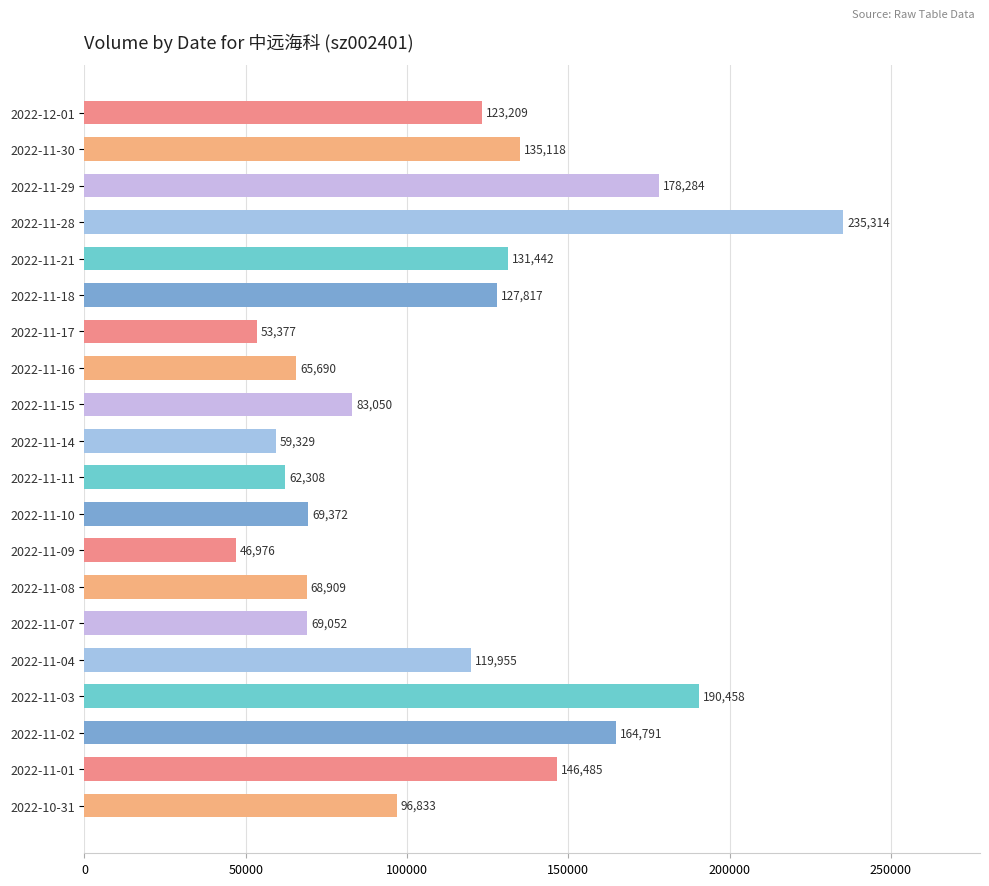

What is the ratio of the value at 2022-11-15 to the value at 2022-10-31?

0.9